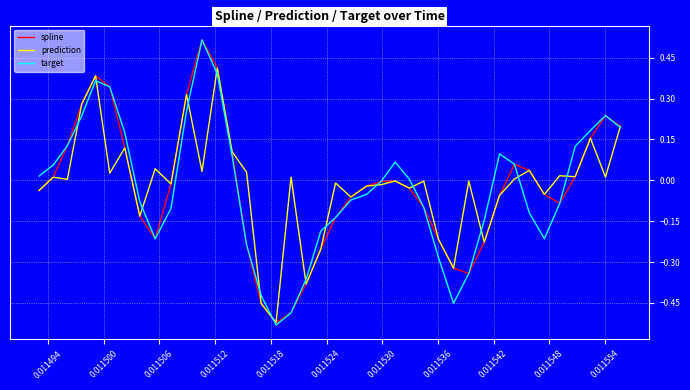

What are all the series names shown in the legend?

spline, prediction, target